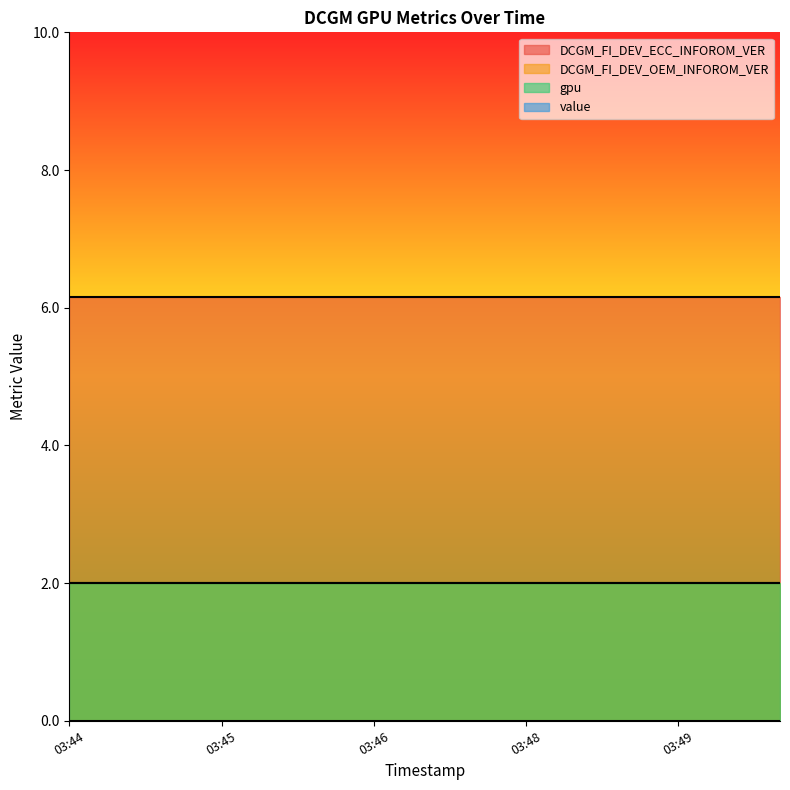

Reading right to left, what are all the values shown in this chart?

DCGM_FI_DEV_ECC_INFOROM_VER: 6.2	6.2	6.2	6.2	6.2	6.2	6.2	6.2	6.2	6.2	6.2	6.2	6.2	6.2	6.2
DCGM_FI_DEV_OEM_INFOROM_VER: 2.0	2.0	2.0	2.0	2.0	2.0	2.0	2.0	2.0	2.0	2.0	2.0	2.0	2.0	2.0
gpu: 2.0	2.0	2.0	2.0	2.0	2.0	2.0	2.0	2.0	2.0	2.0	2.0	2.0	2.0	2.0
value: 0.0	0.0	0.0	0.0	0.0	0.0	0.0	0.0	0.0	0.0	0.0	0.0	0.0	0.0	0.0